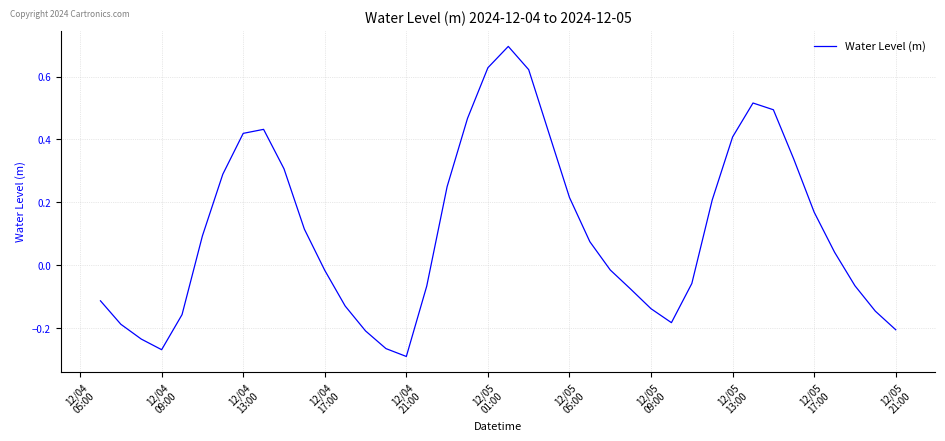

What is the maximum value shown in the chart?

0.7